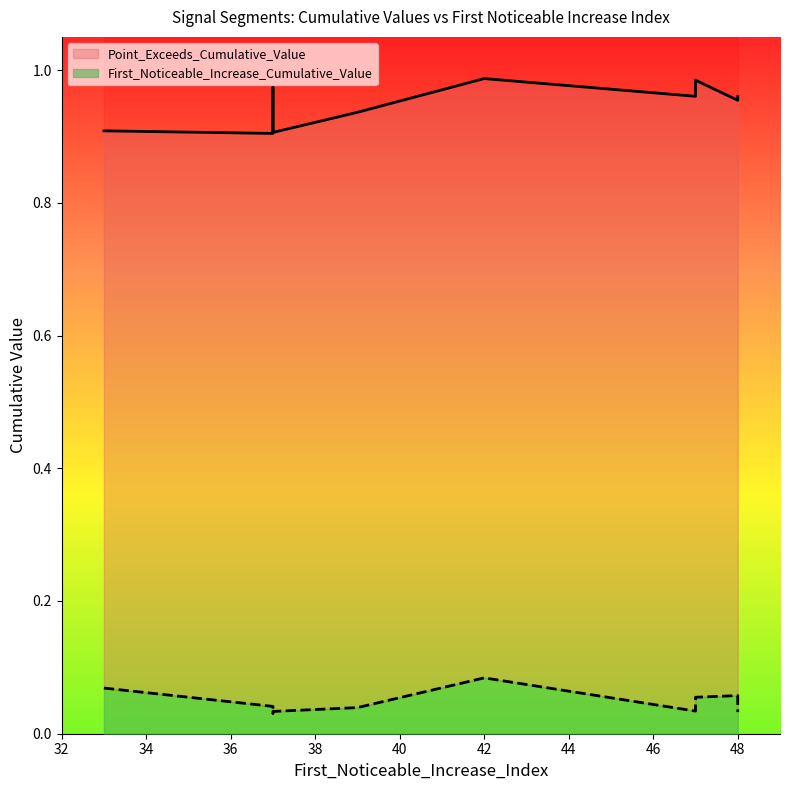

Is it true that First_Noticeable_Increase_Cumulative_Value equals 0.0 at 37?

False